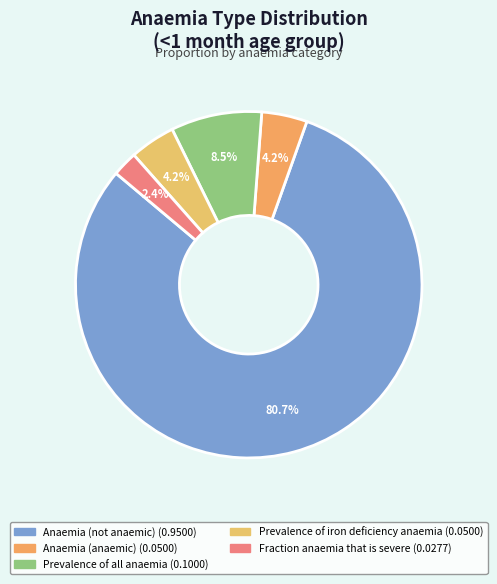

Between Prevalence of all anaemia and Prevalence of iron deficiency anaemia, which is larger?

Prevalence of all anaemia